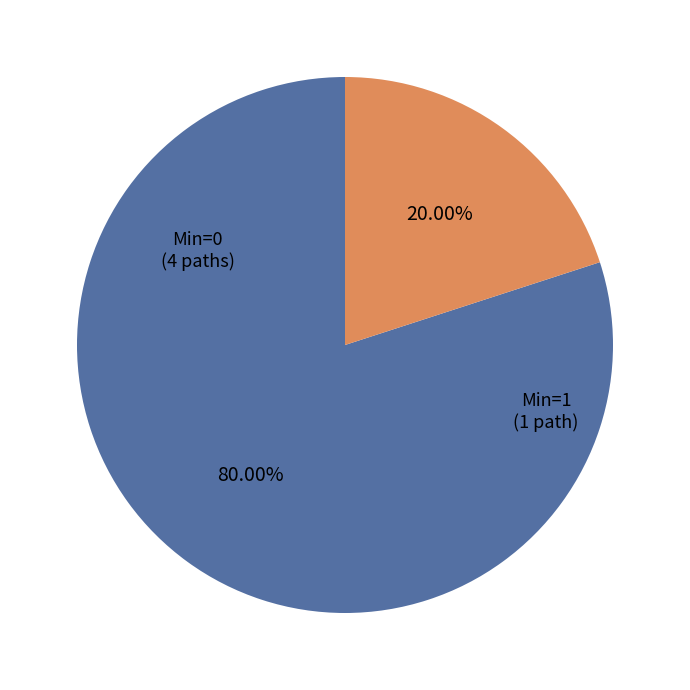

Is there a majority slice in this chart?

Yes